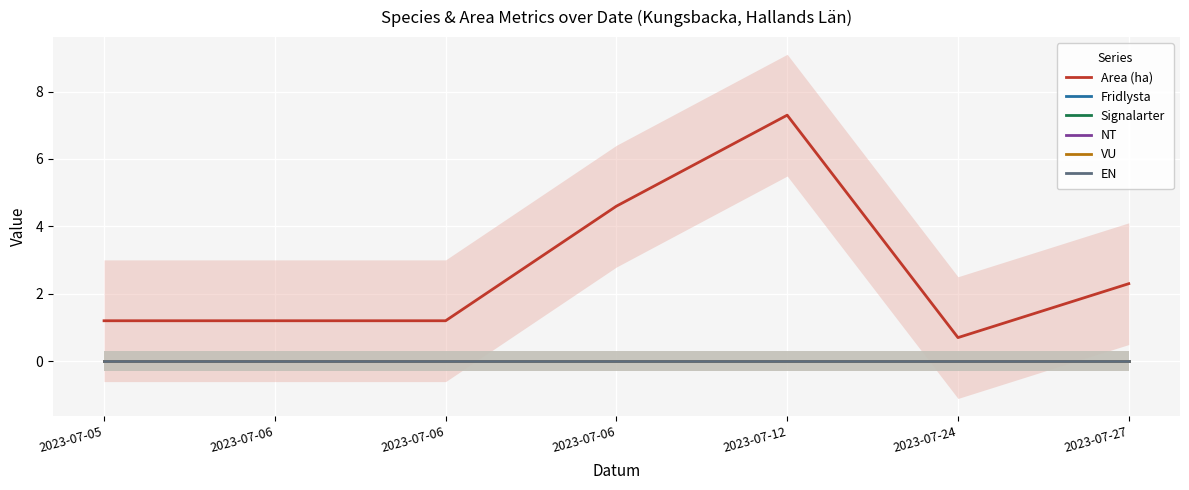

True or false: NT has more than 0 points higher than both neighbors.

False